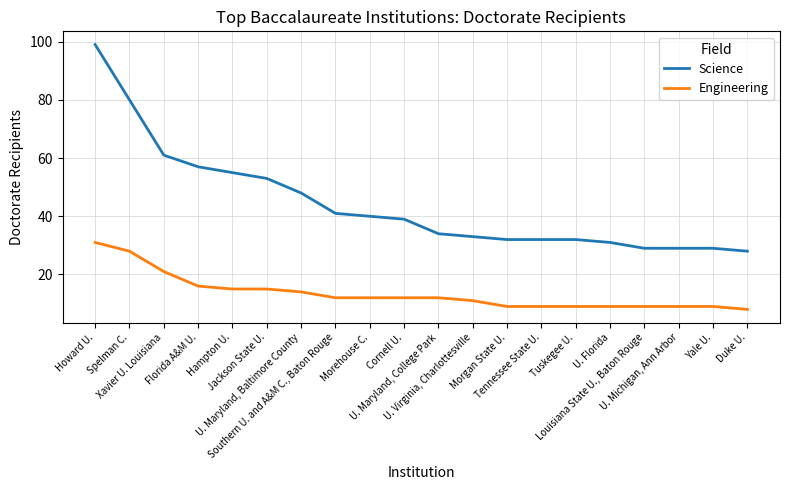

Which label corresponds to the smallest value in the chart?

Duke U.